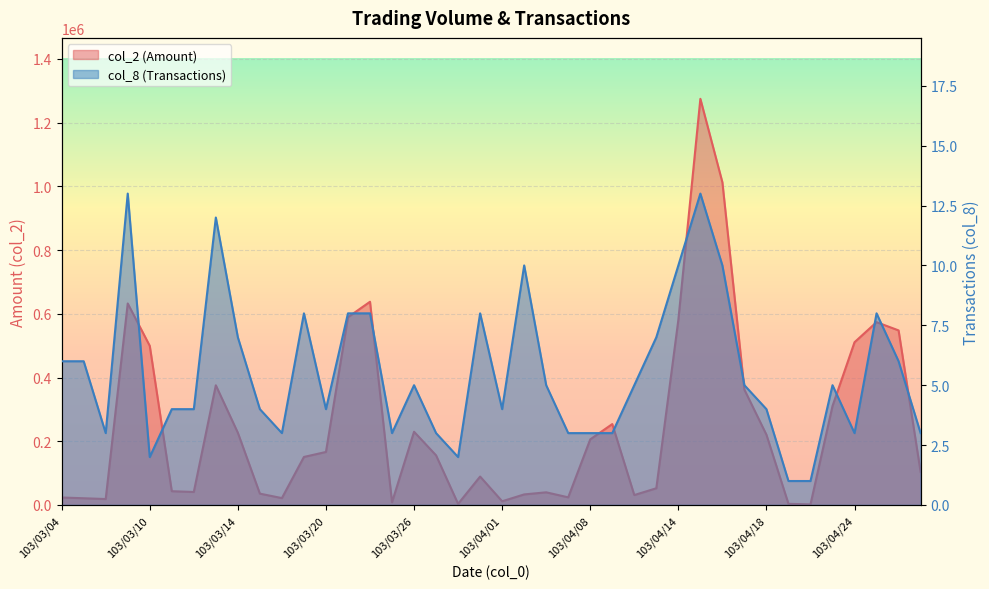

Where is col_8 nearest to the value 7?

103/03/14